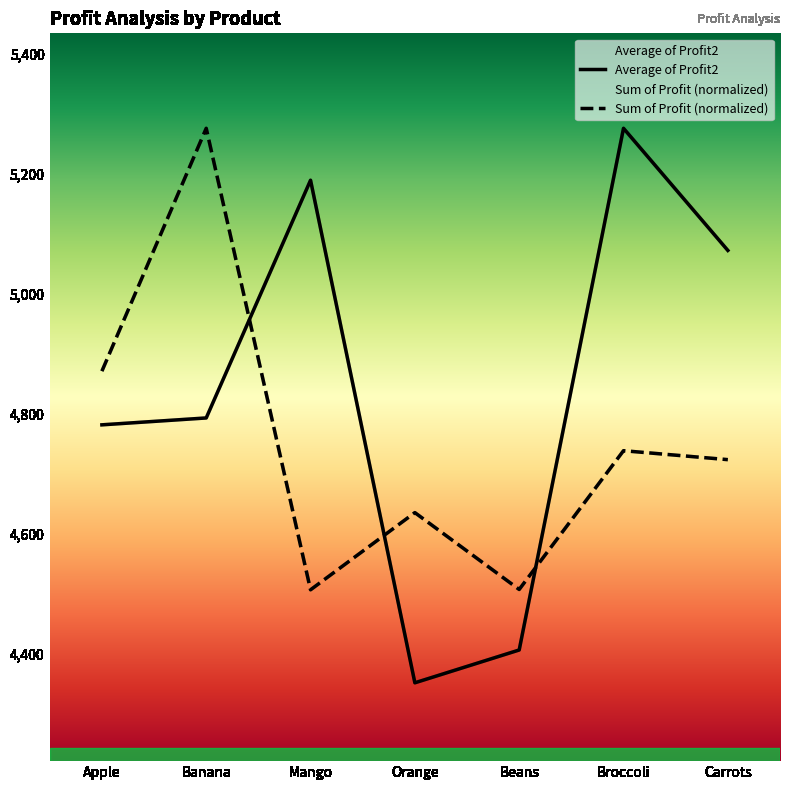

What is the label of the 7th point from the right?

Apple